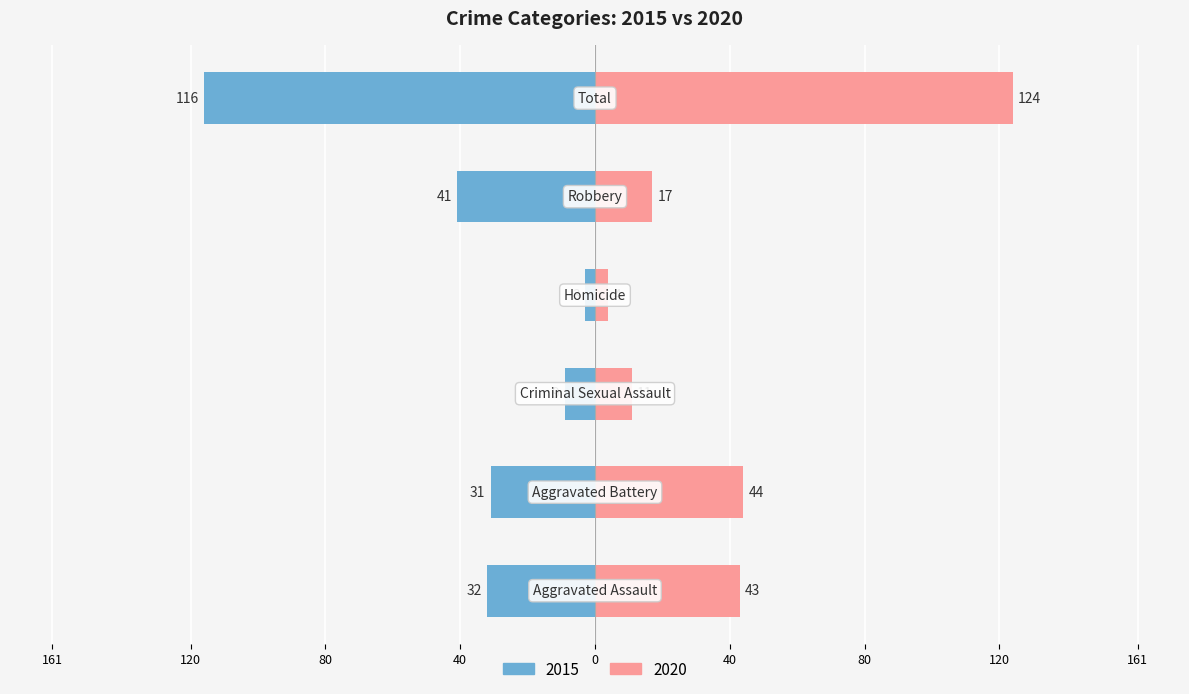

List the series in order of their overall mean, highest first.

Right (Later Years), Left (Earlier Years)